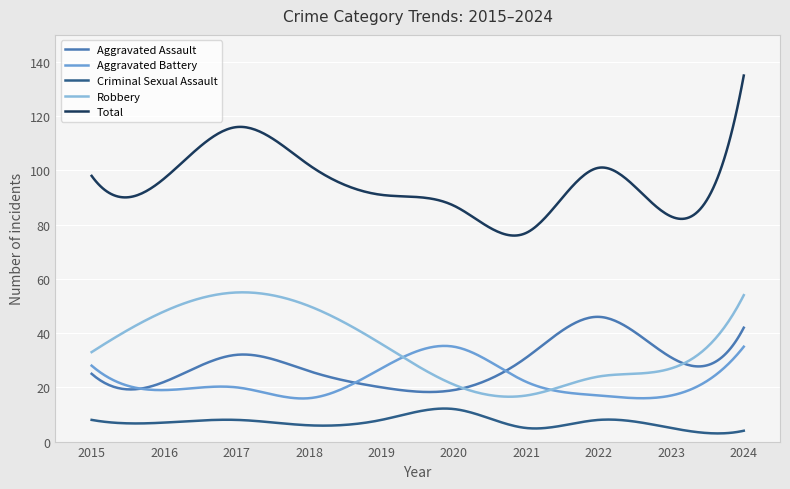

List the series in order of their peak value, highest first.

Total, Robbery, Aggravated Assault, Aggravated Battery, Criminal Sexual Assault